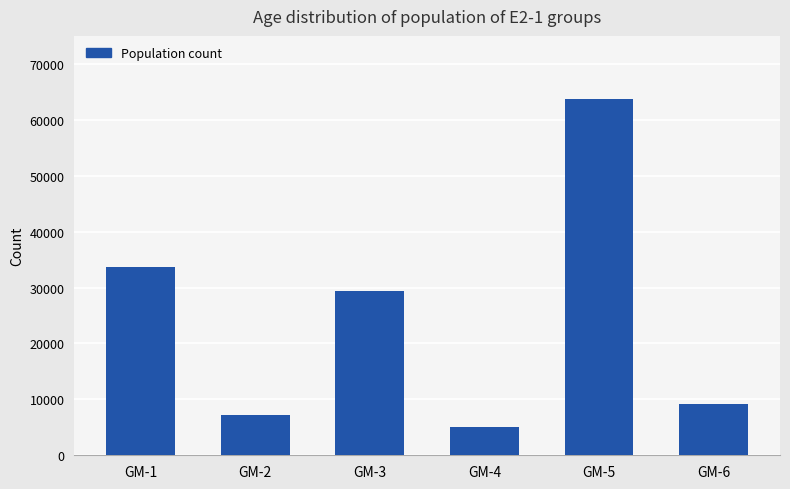

List the labels in order of value, largest first.

GM-5, GM-1, GM-3, GM-6, GM-2, GM-4